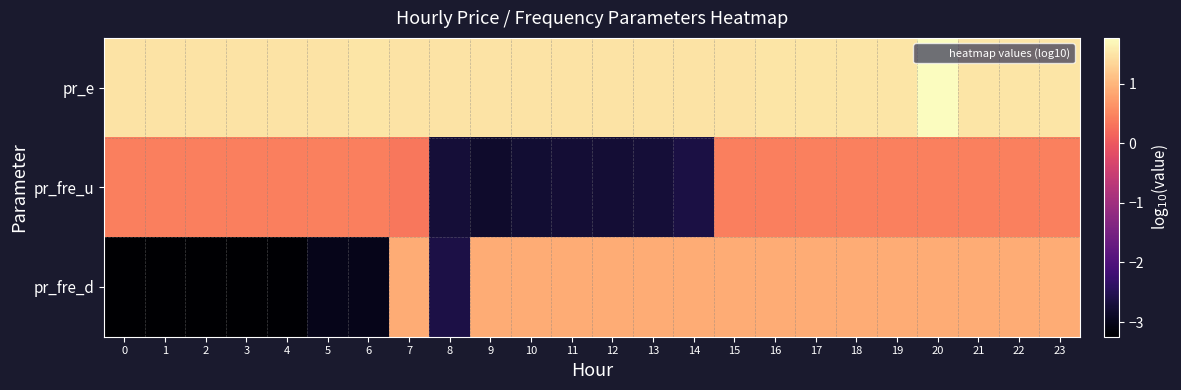

Reading left to right, what are all the values shown in this chart?

pr_e: 0=1.5	1=1.5	2=1.5	3=1.5	4=1.5	5=1.5	6=1.5	7=1.5	8=1.5	9=1.5	10=1.5	11=1.5	12=1.5	13=1.5	14=1.5	15=1.5	16=1.5	17=1.5	18=1.5	19=1.5	20=1.8	21=1.5	22=1.5	23=1.5
pr_fre_u: 0=0.4	1=0.4	2=0.4	3=0.4	4=0.4	5=0.5	6=0.4	7=0.4	8=-2.7	9=-2.8	10=-2.8	11=-2.8	12=-2.8	13=-2.7	14=-2.6	15=0.4	16=0.4	17=0.5	18=0.5	19=0.5	20=0.5	21=0.5	22=0.5	23=0.5
pr_fre_d: 0=-3.2	1=-3.2	2=-3.2	3=-3.2	4=-3.2	5=-3.0	6=-3.0	7=0.9	8=-2.6	9=0.9	10=0.9	11=0.9	12=0.9	13=0.9	14=0.9	15=0.9	16=0.9	17=0.9	18=0.9	19=0.9	20=0.9	21=0.9	22=0.9	23=0.9